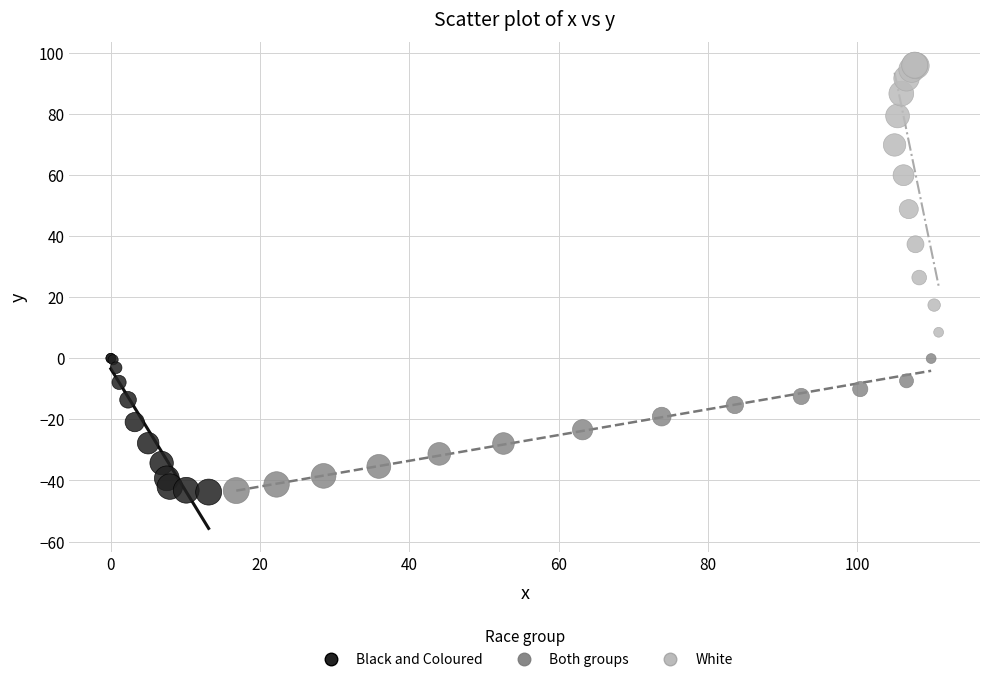

What are all the series names shown in the legend?

Black and Coloured, Both groups, White